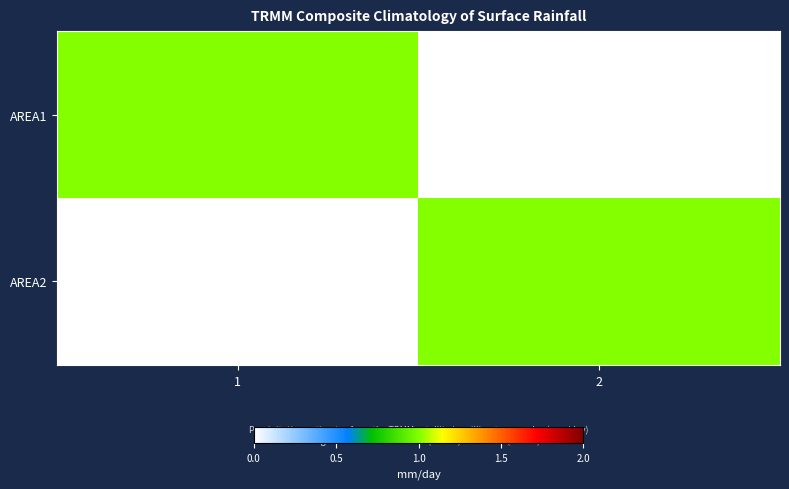

Which category has the lowest value across all series?

2